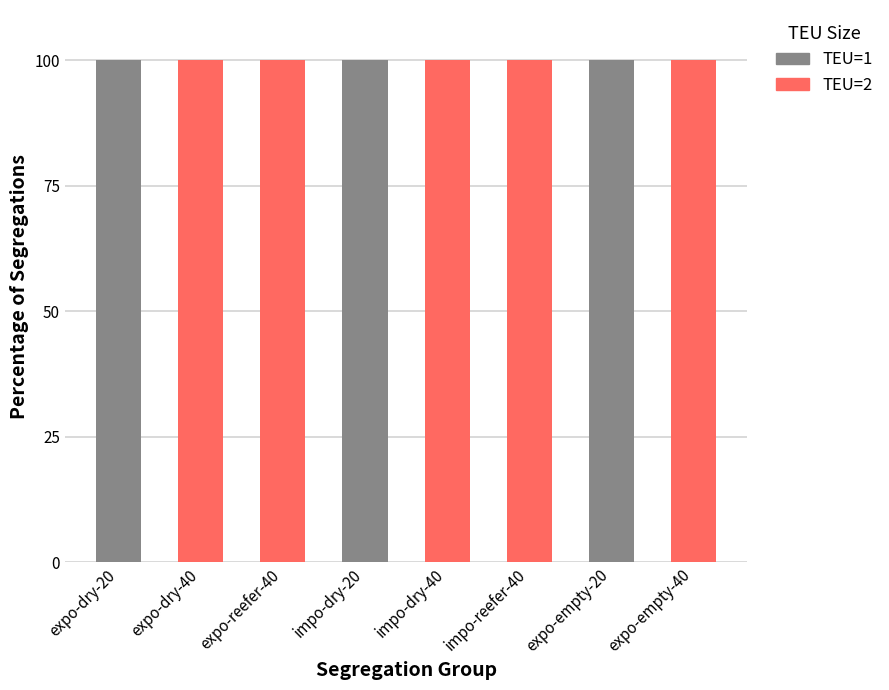

True or false: TEU=1 has a value of 100 at expo-dry-20.

True